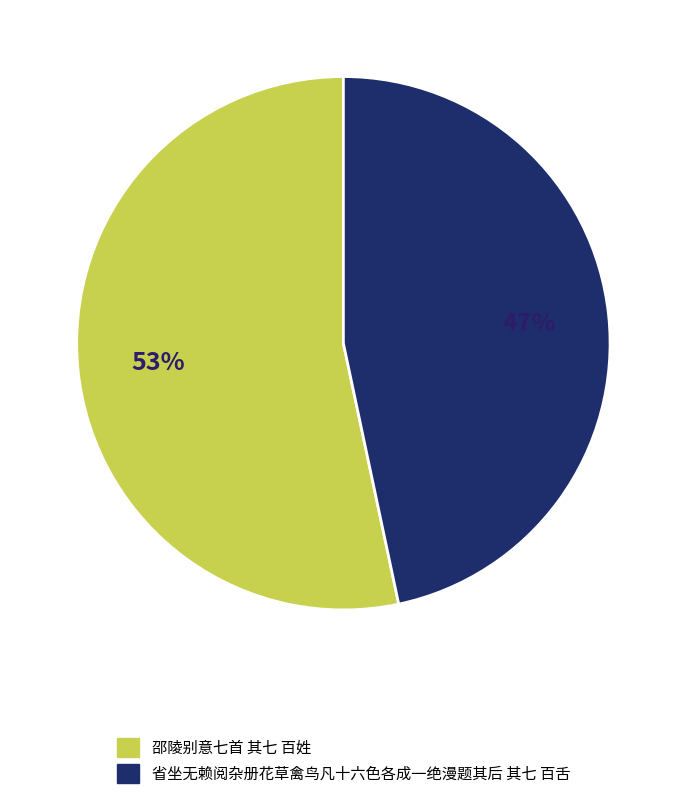

Which slice is the largest?

邵陵别意七首 其七 百姓